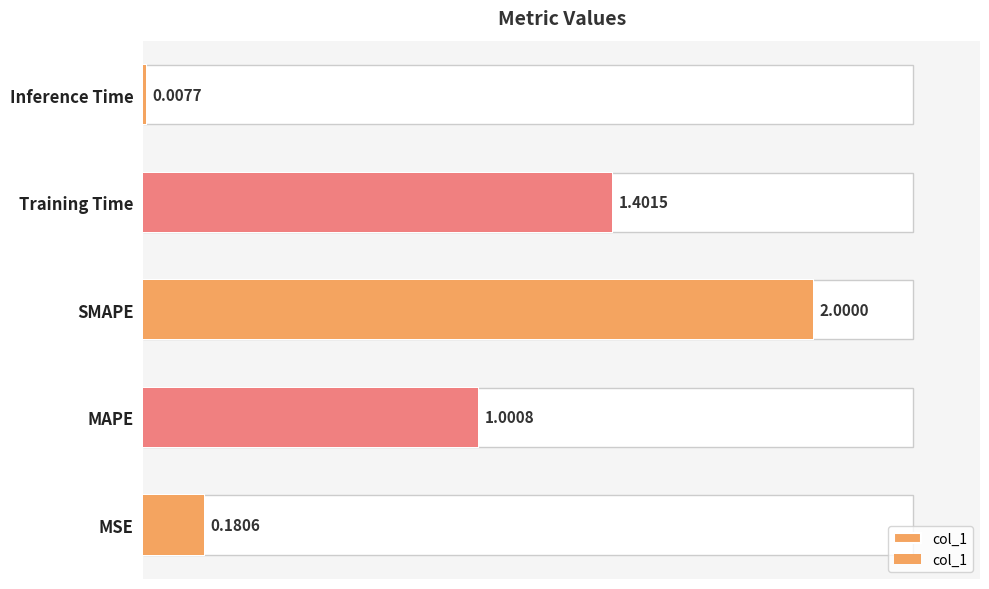

Count the number of values greater than 1.

3